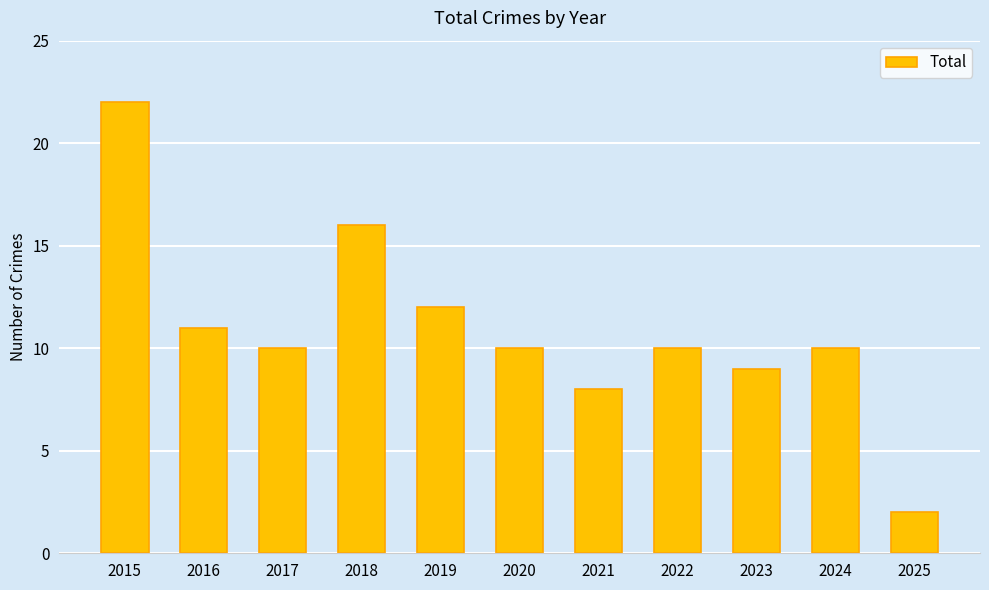

Does the chart contain any negative values?

No